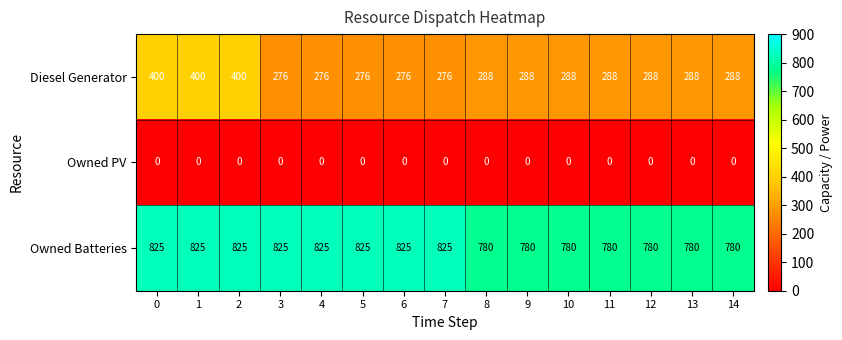

Rank the series by their average value, from highest to lowest.

Owned Batteries, Diesel Generator, Owned PV